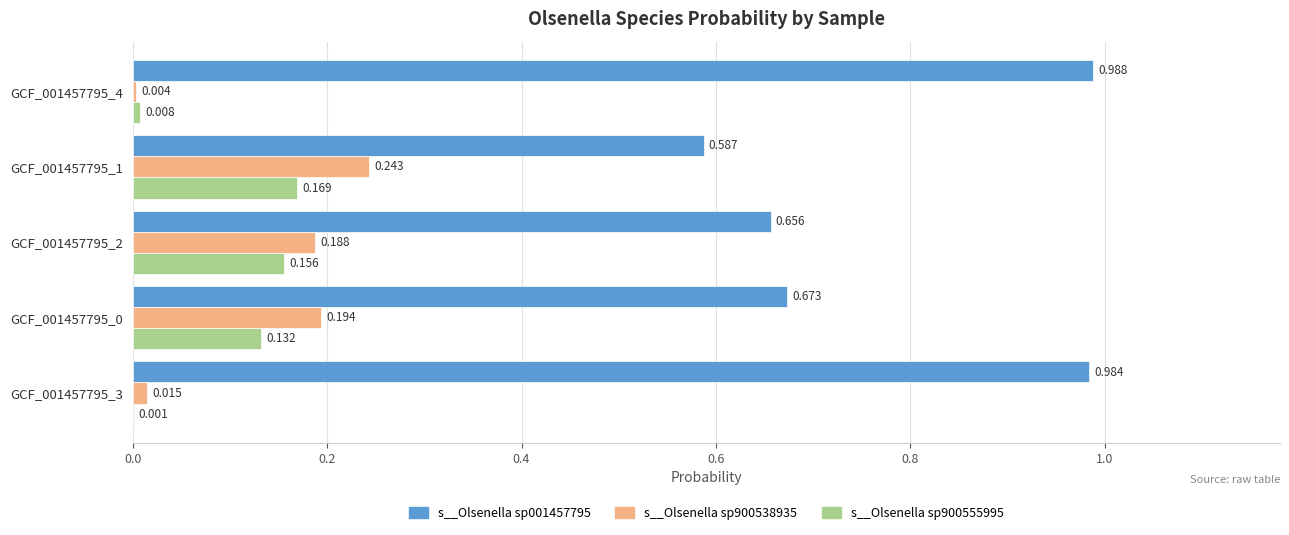

What are all the series names shown in the legend?

s__Olsenella sp001457795, s__Olsenella sp900538935, s__Olsenella sp900555995